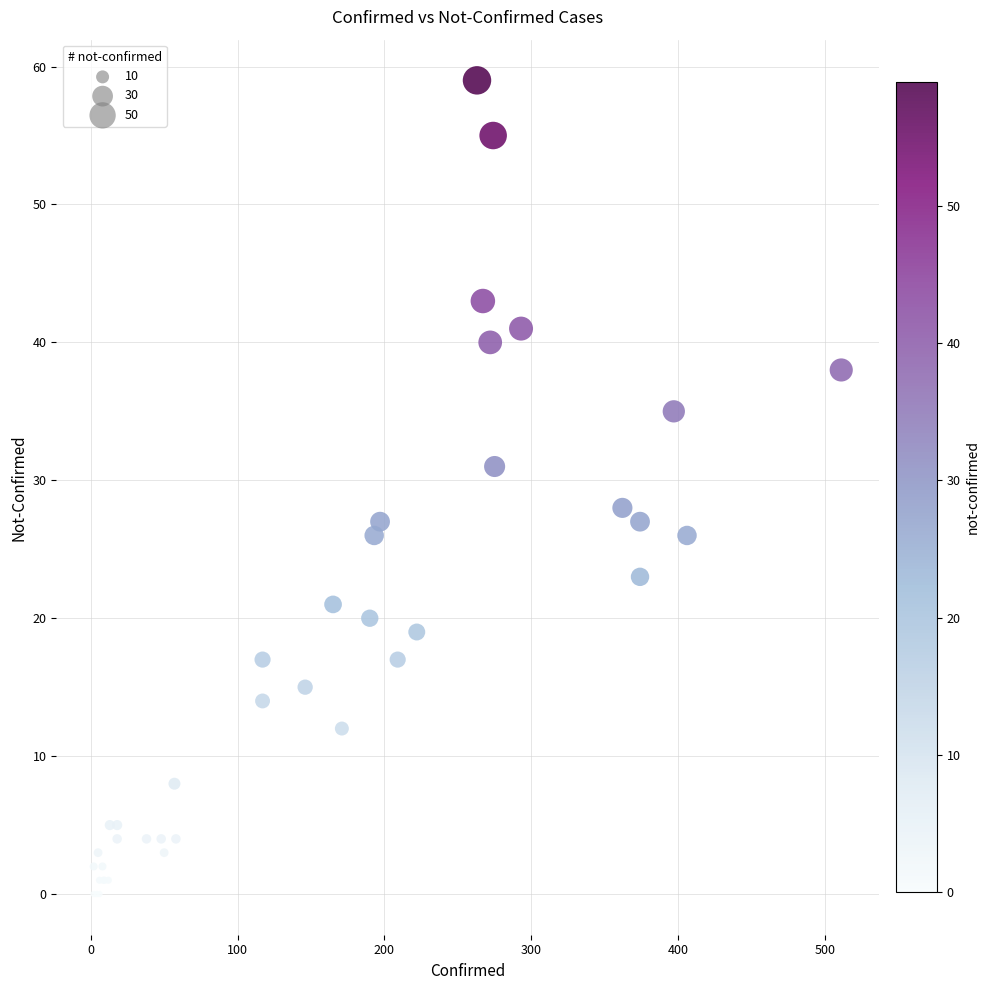

What Y value in the scatter plot is closest to 29?

28